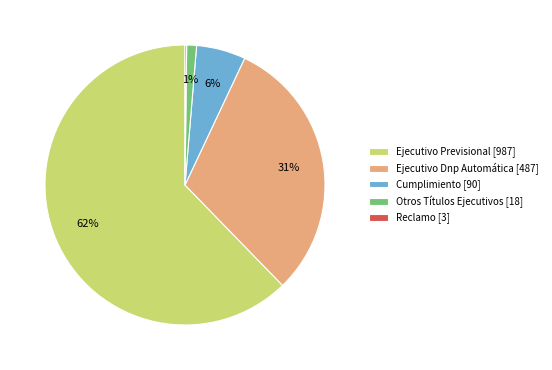

To the nearest percent, what is the difference between the largest and smallest slice percentages?

62%